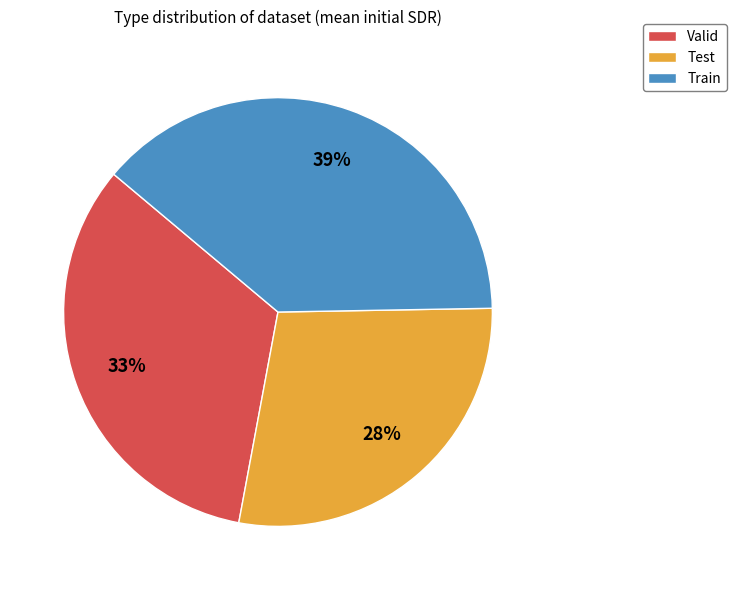

How many slices are in this pie chart?

3